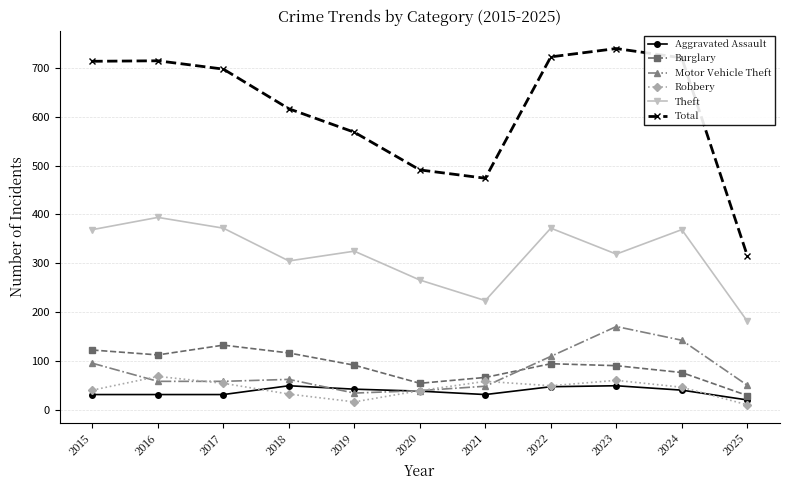

At how many categories does at least one series exceed 147?

11